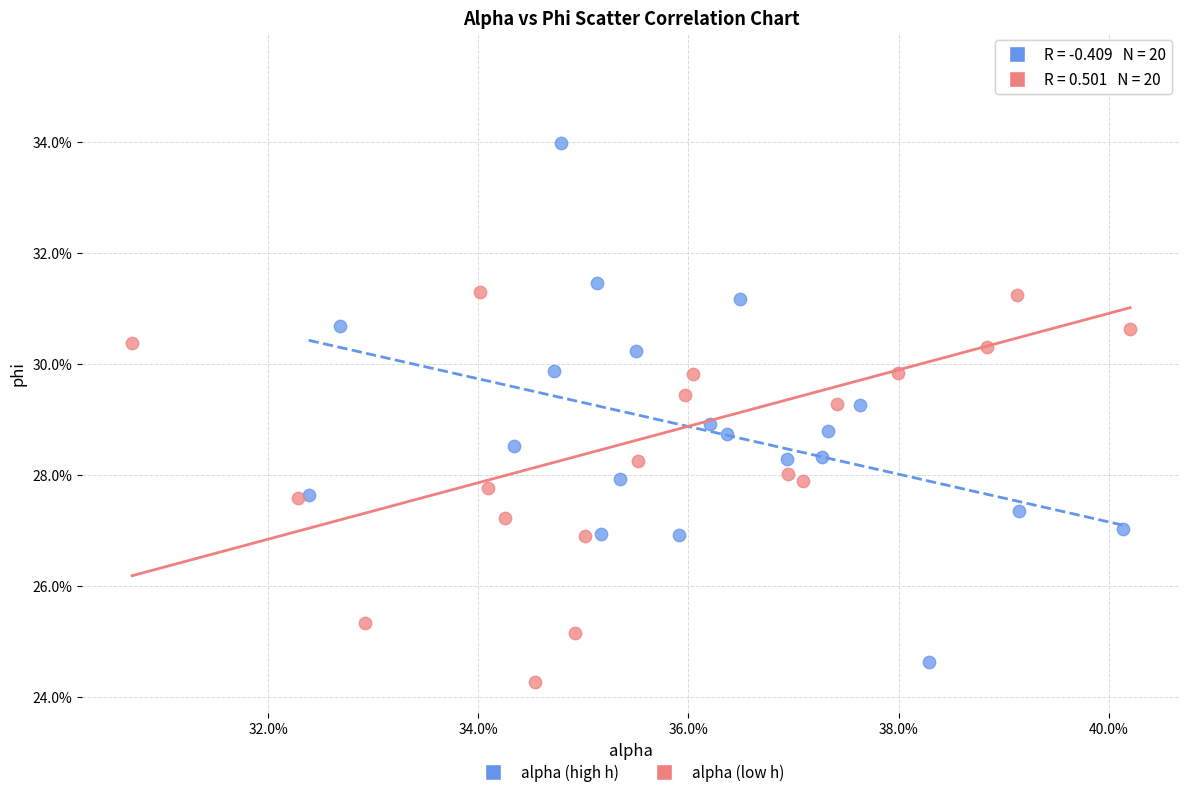

Which series reaches the maximum Y coordinate?

alpha (low h)